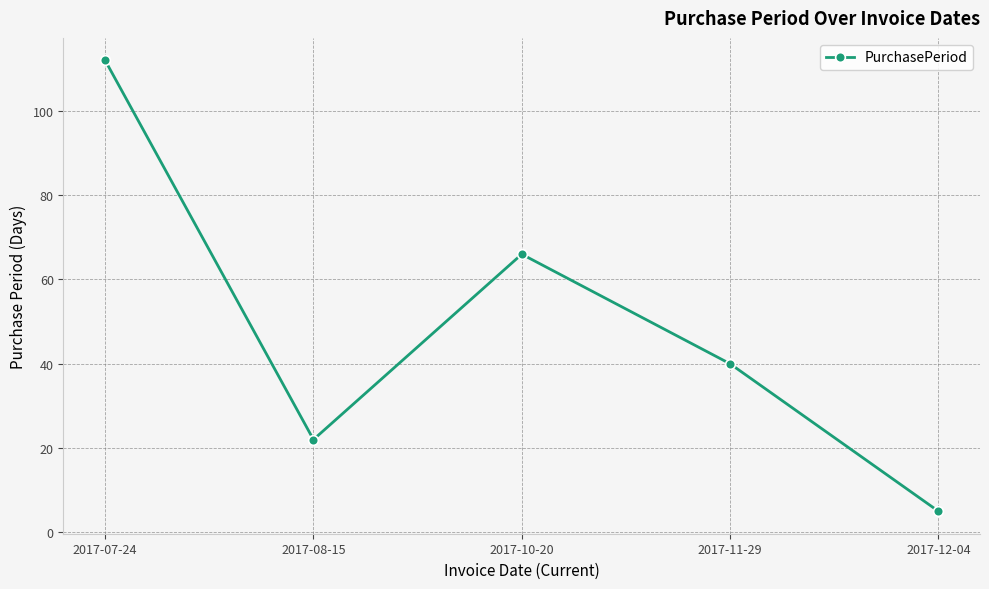

How many points are higher than both their immediate neighbors (excluding endpoints)?

1